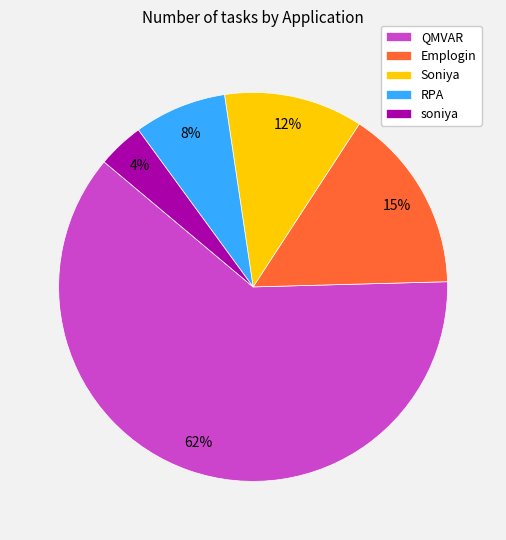

To the nearest percent, what percentage of the pie is soniya?

4%